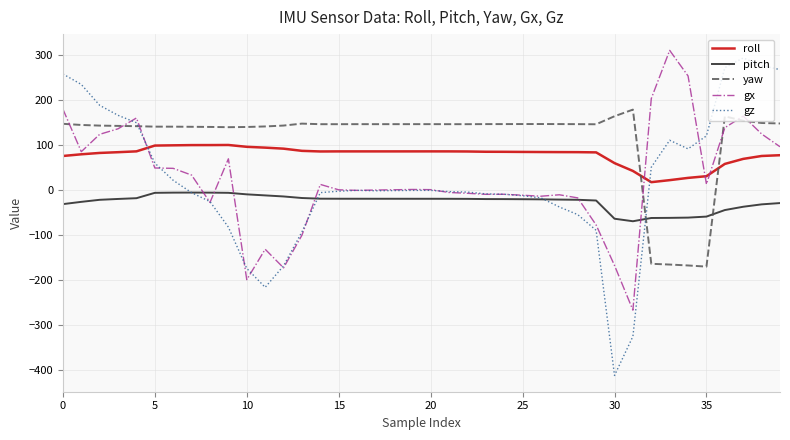

Which series has the widest spread of values?

gz